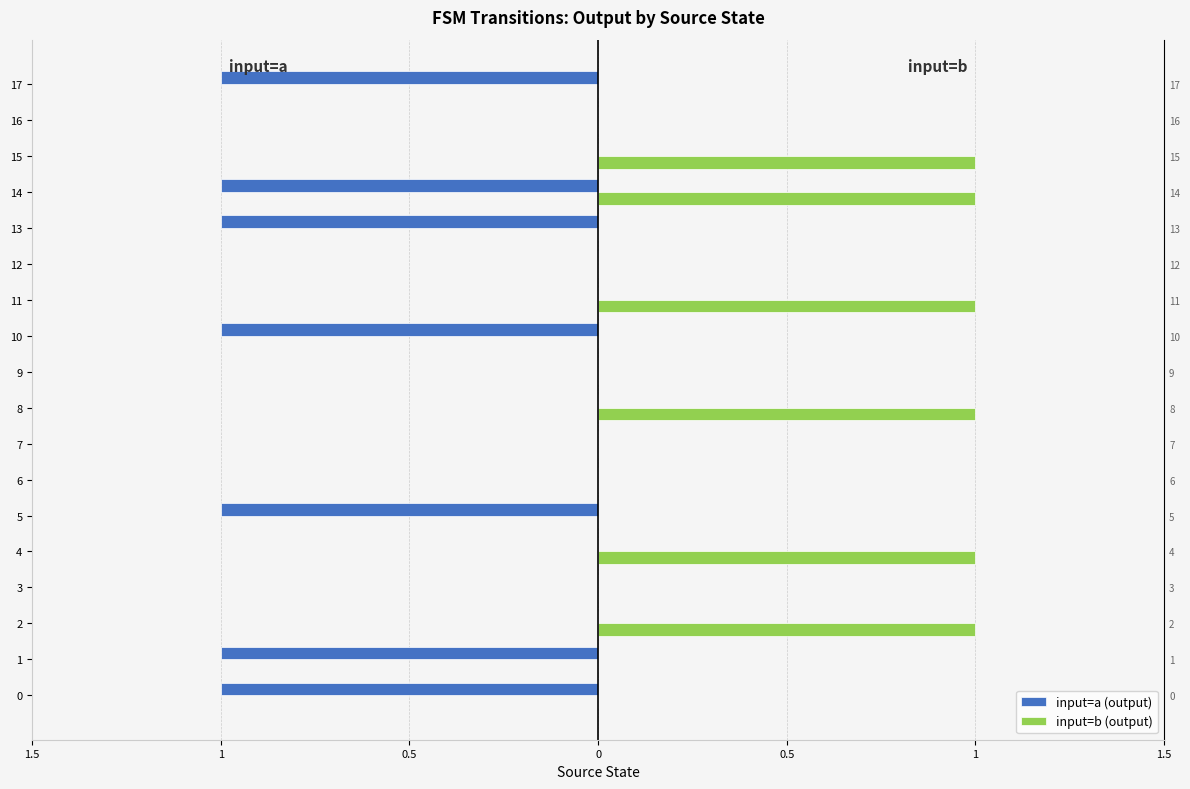

Reading left to right, transcribe all the data shown in this chart.

input=a (output): -1	-1	0	0	0	-1	0	0	0	0	-1	0	0	-1	-1	0	0	-1
input=b (output): 0	0	1	0	1	0	0	0	1	0	0	1	0	0	1	1	0	0